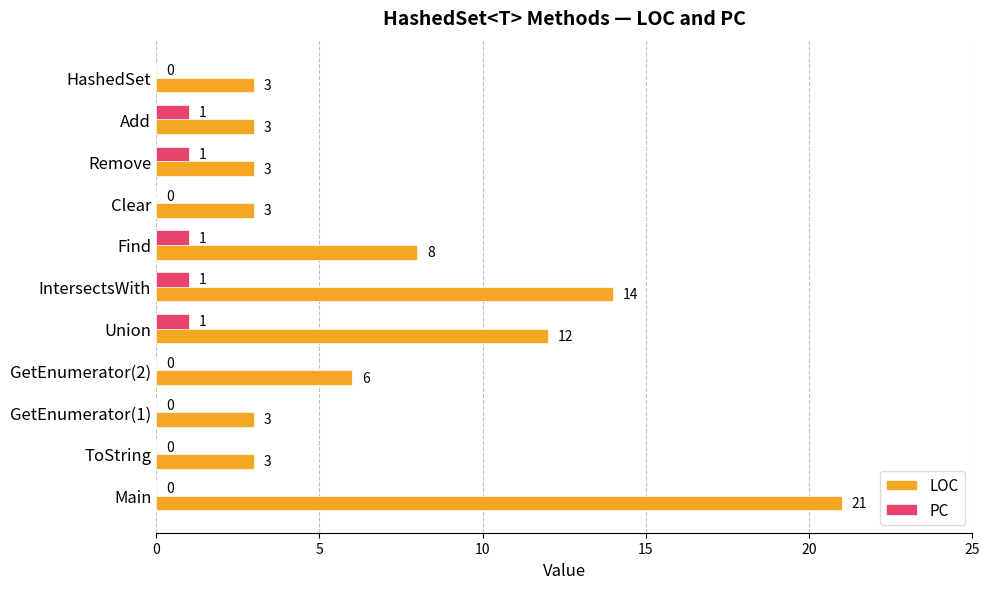

At which label is LOC closest to 12?

Union